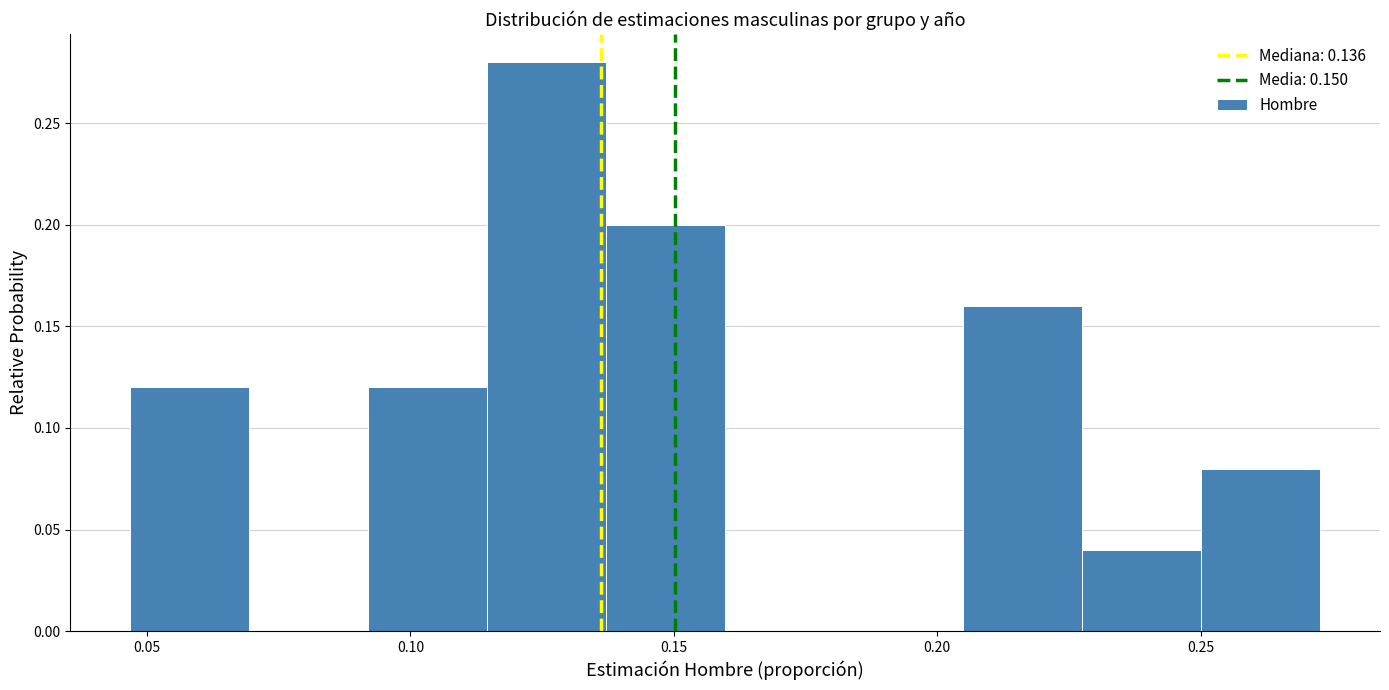

What is the height of the bar covering 0.250 to 0.275 on the x-axis? Neither the bar edges nor the heights are printed on the chart, so give them approximately, as read against the axes.

0.08